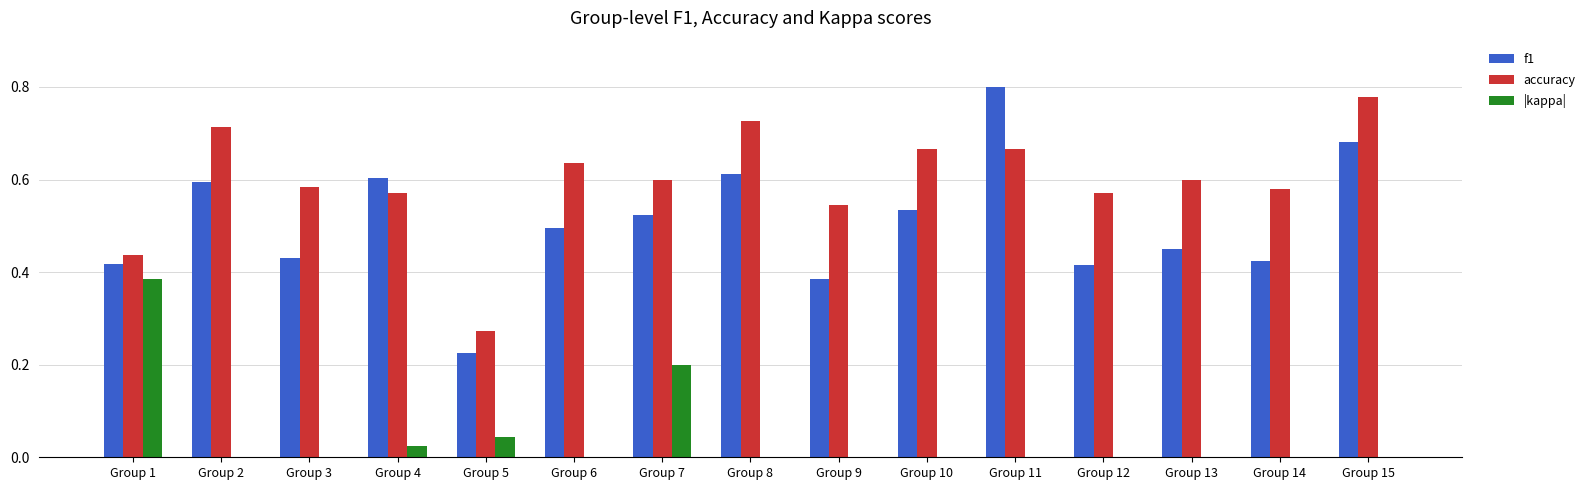

Are the bars horizontal?

No